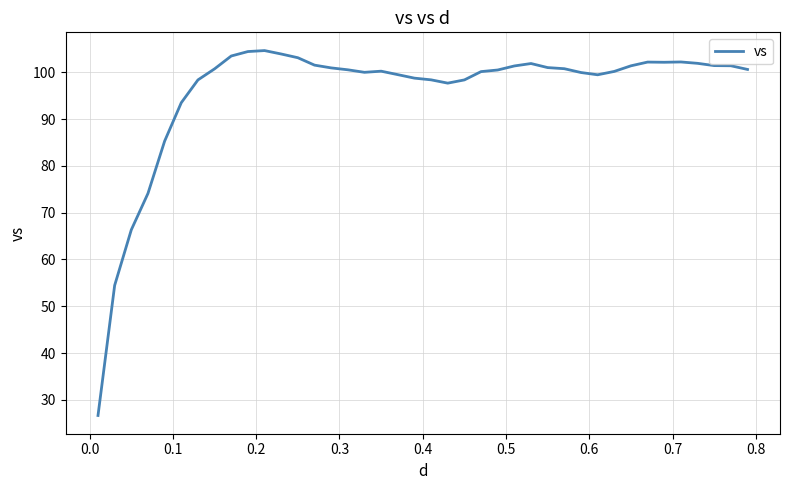

What is the maximum value shown in the chart?

104.7